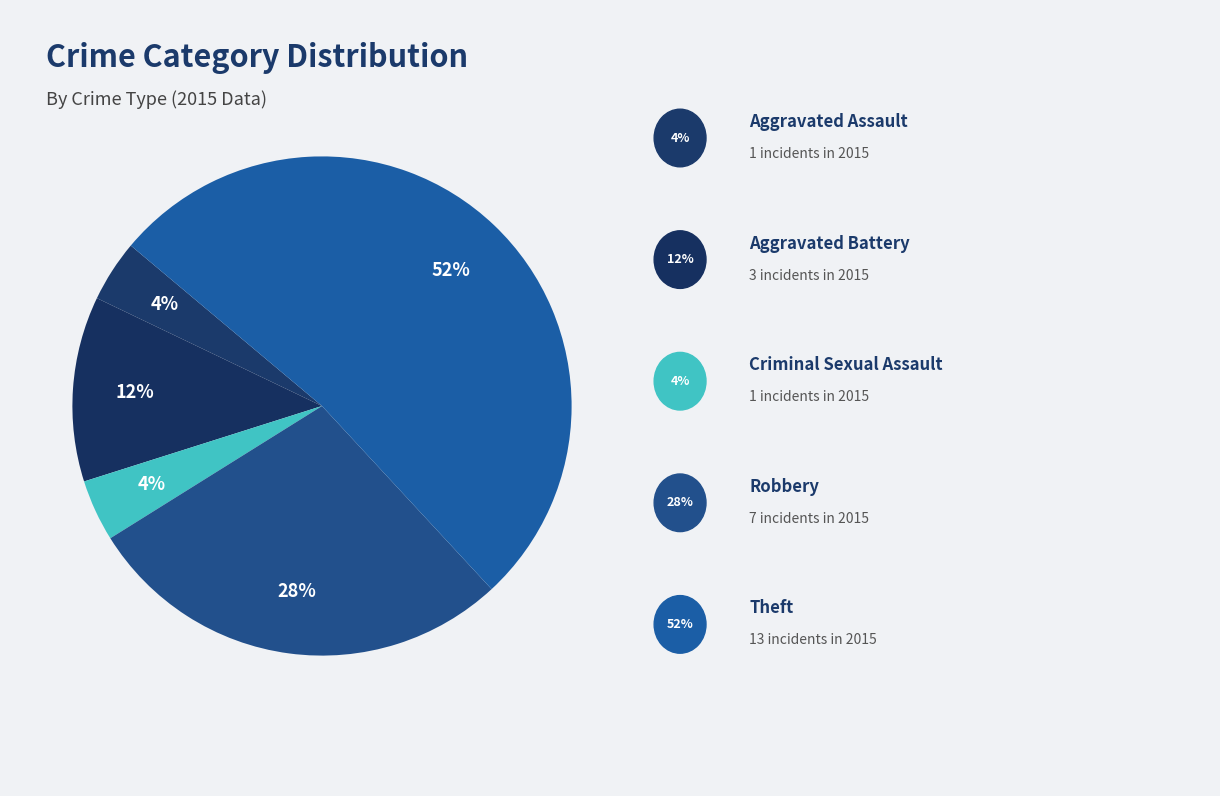

Count the number of slices in the pie.

5